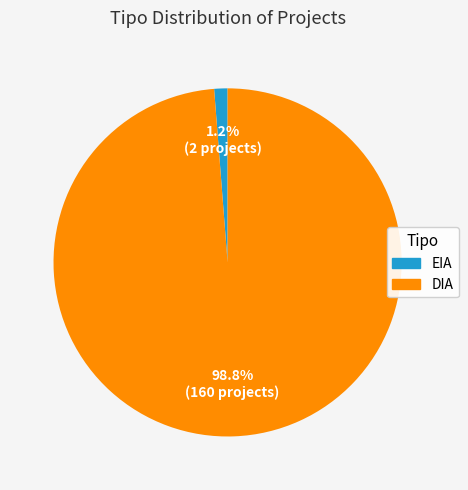

Which slice is the largest?

DIA